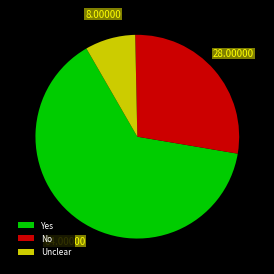

Does any single category account for the majority?

Yes